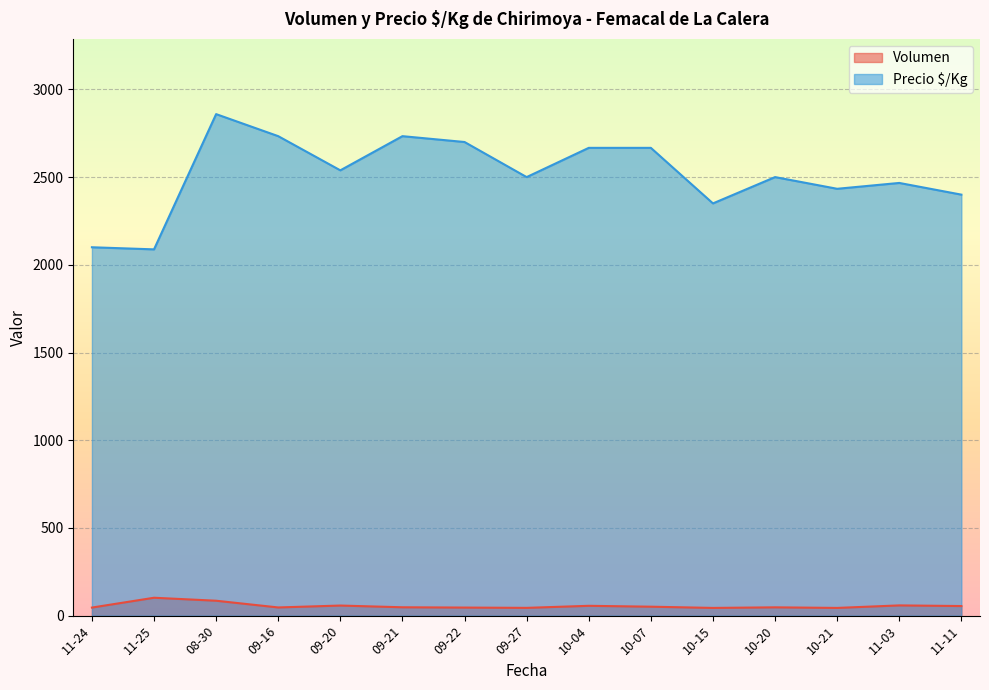

The Precio $/Kg series shows 1161 at 2021-10-04. True or false?

False